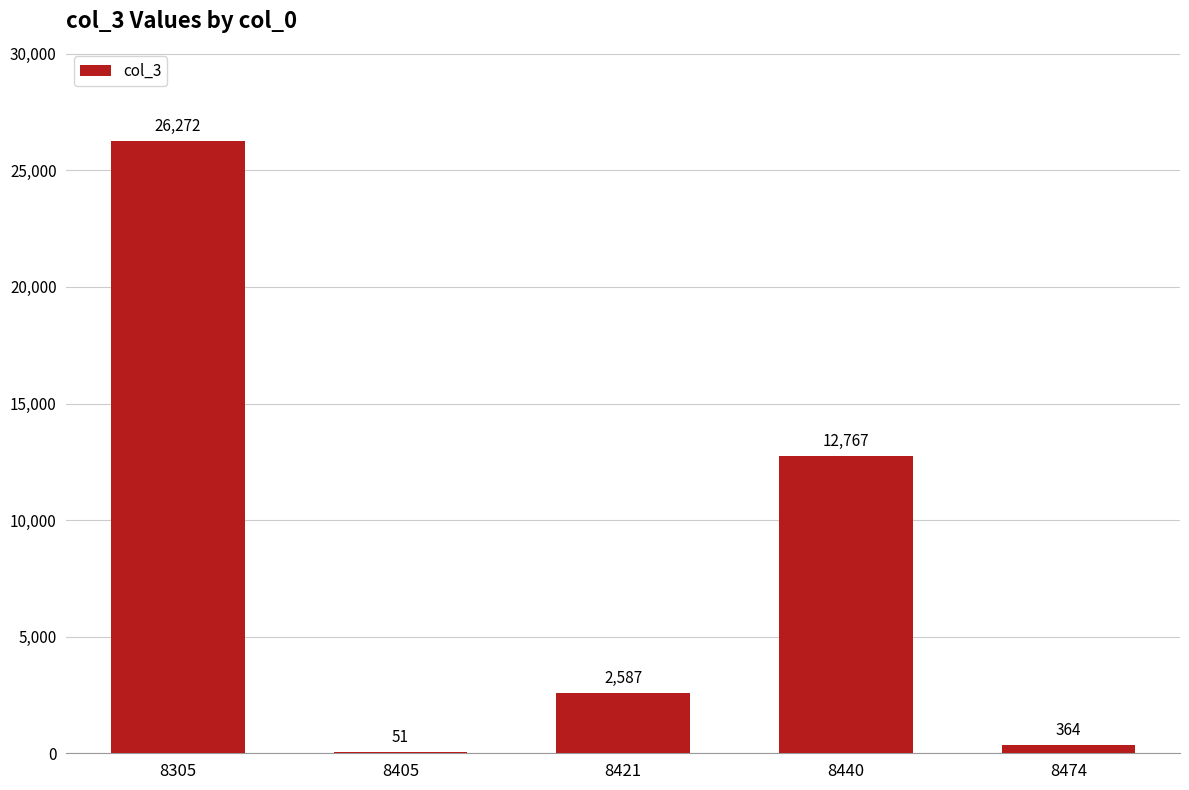

How many data points does each series have?

5